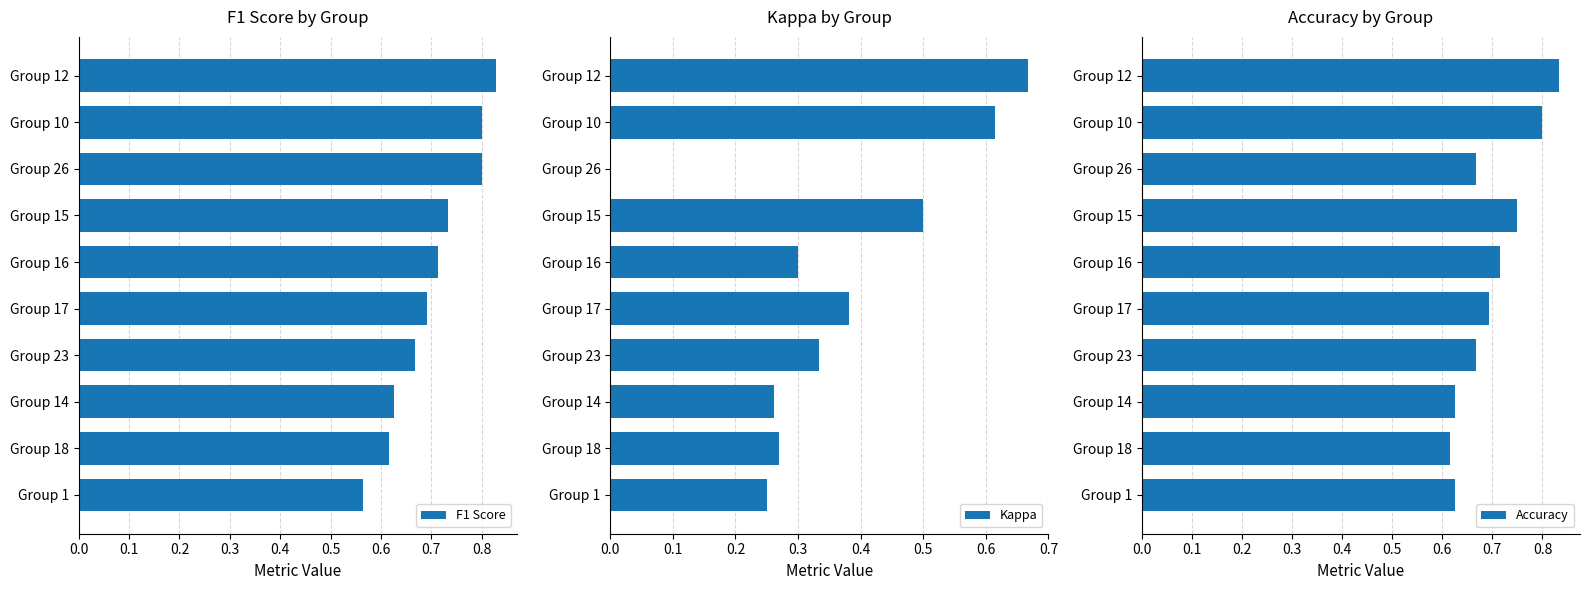

What is the value of the Kappa bar at the 2nd from the left?

0.3